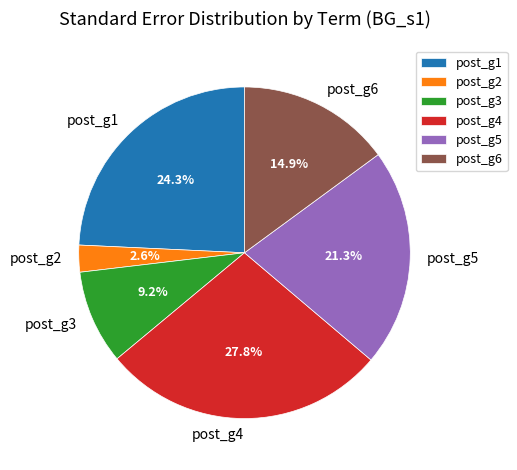

True or false: post_g6 accounts for 5% of the total.

False